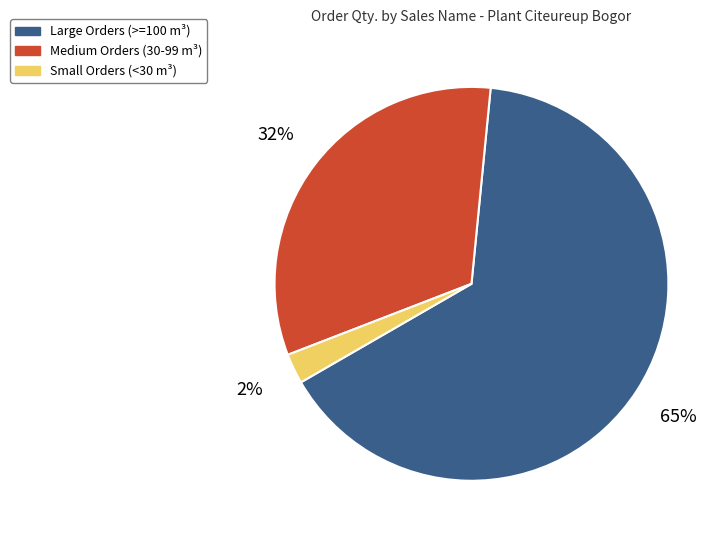

Is it true that Medium Orders (30-99 m³) is 45% of the pie?

False